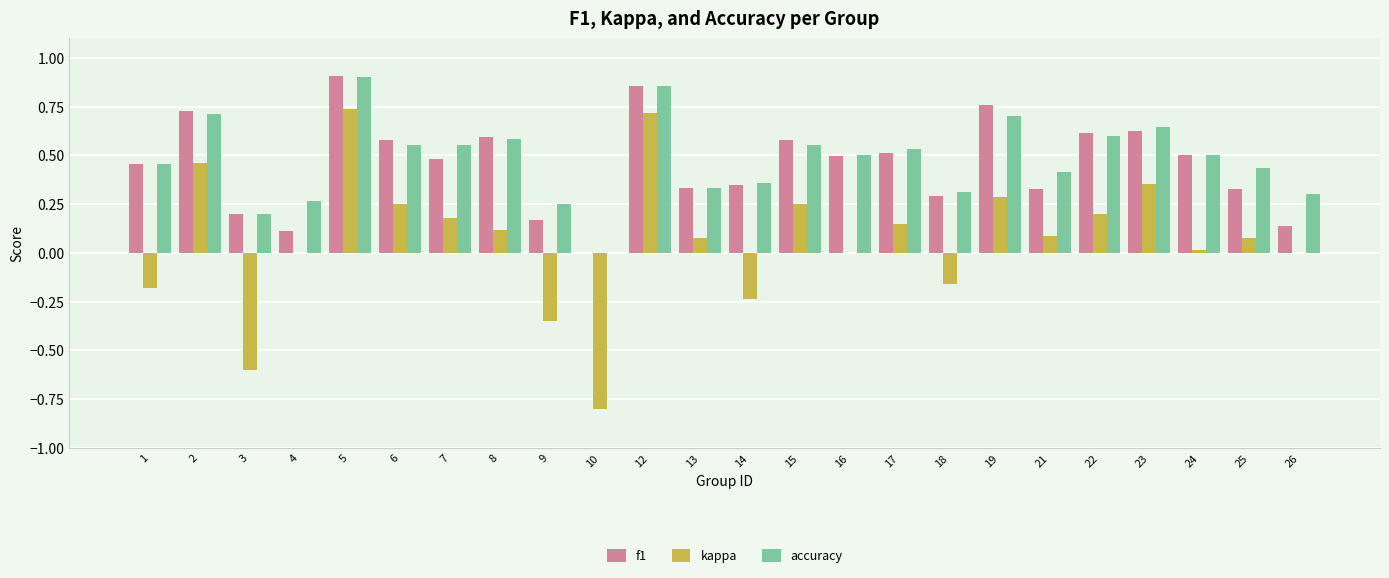

True or false: kappa has a value of 0.3 at 7.

False